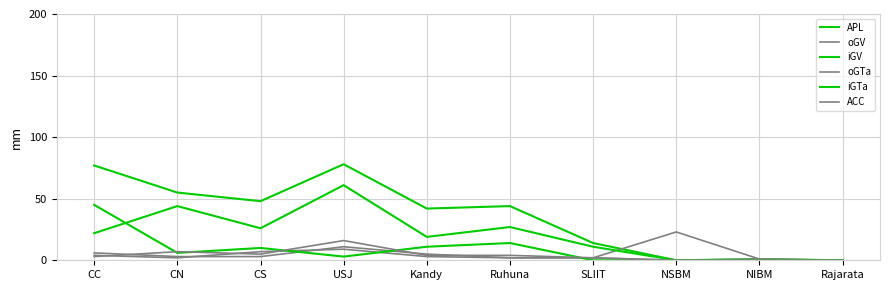

Does the chart display data point markers on the line(s)?

No